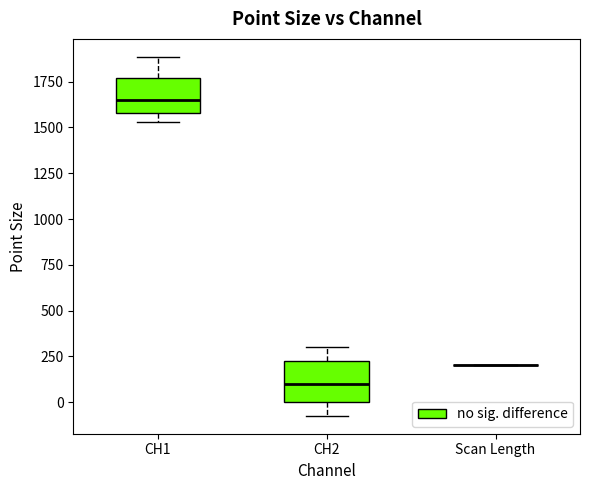

Reading left to right, transcribe this box plot: for each box, give where its median line is, the range the box spans, and where its two whiskers end, as read against the y-axis. The values are not printed on the chart, so give them approximately, as read against the axis.

CH1: median 1650, box 1600 to 1750, whiskers 1550 to 1900
CH2: median 100, box 0 to 250, whiskers -50 to 300
Scan Length: box collapsed to a line at 200, whiskers 200 to 200